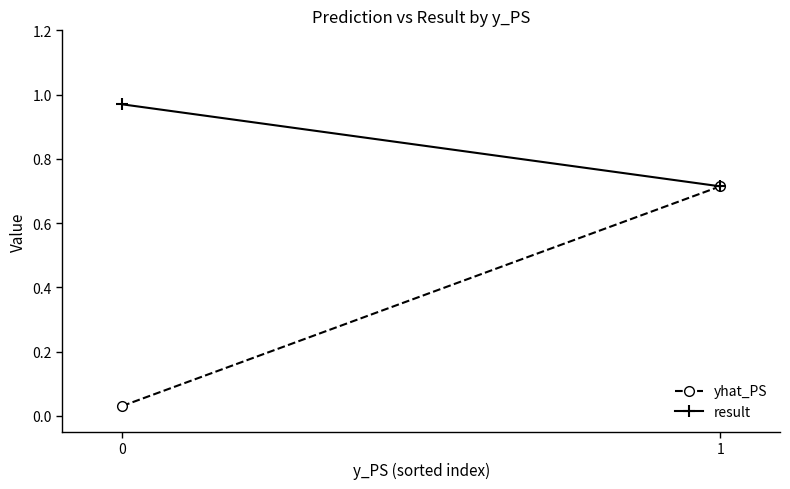

List the series in order of their overall mean, lowest first.

yhat_PS, result